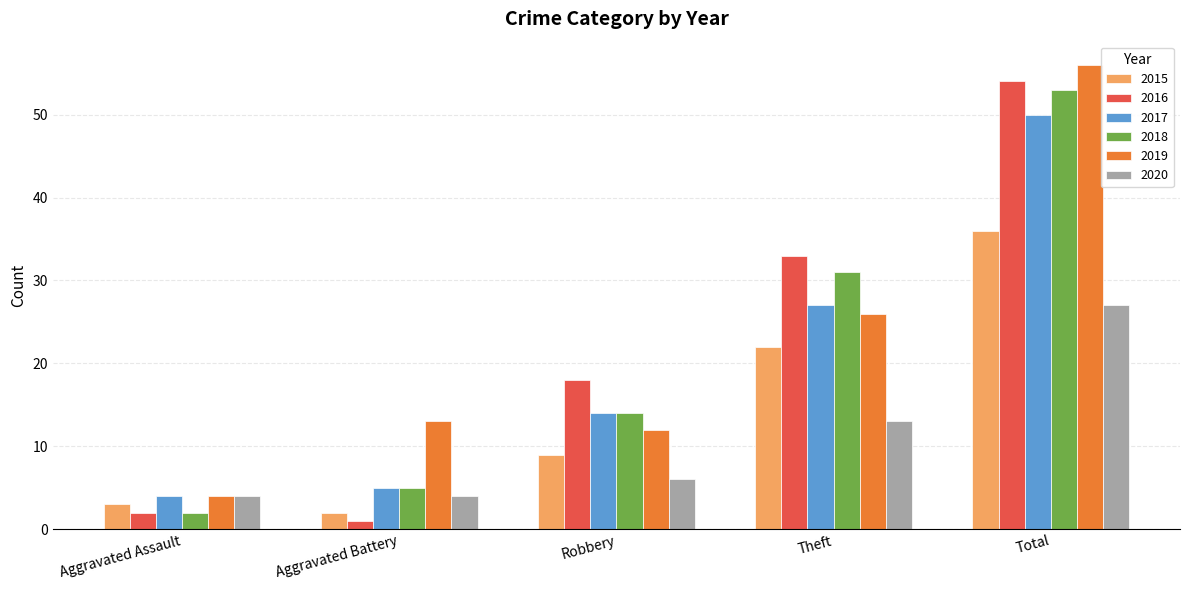

Reading left to right, transcribe all the data shown in this chart.

2015: Aggravated Assault=3	Aggravated Battery=2	Robbery=9	Theft=22	Total=36
2016: Aggravated Assault=2	Aggravated Battery=1	Robbery=18	Theft=33	Total=54
2017: Aggravated Assault=4	Aggravated Battery=5	Robbery=14	Theft=27	Total=50
2018: Aggravated Assault=2	Aggravated Battery=5	Robbery=14	Theft=31	Total=53
2019: Aggravated Assault=4	Aggravated Battery=13	Robbery=12	Theft=26	Total=56
2020: Aggravated Assault=4	Aggravated Battery=4	Robbery=6	Theft=13	Total=27